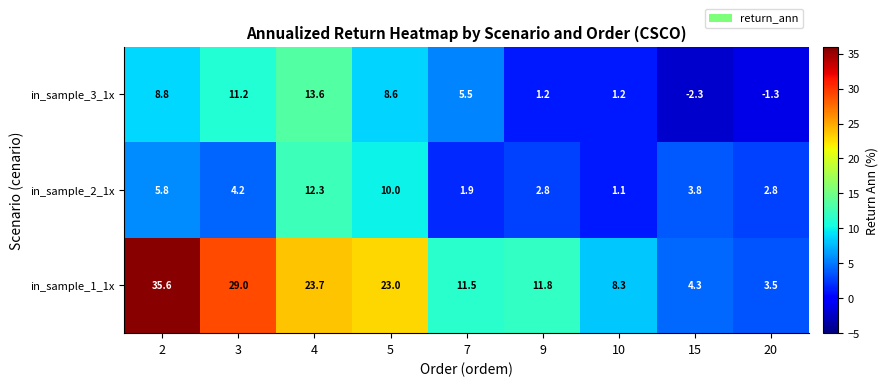

How many data points in in_sample_1_1x are less than 11?

3